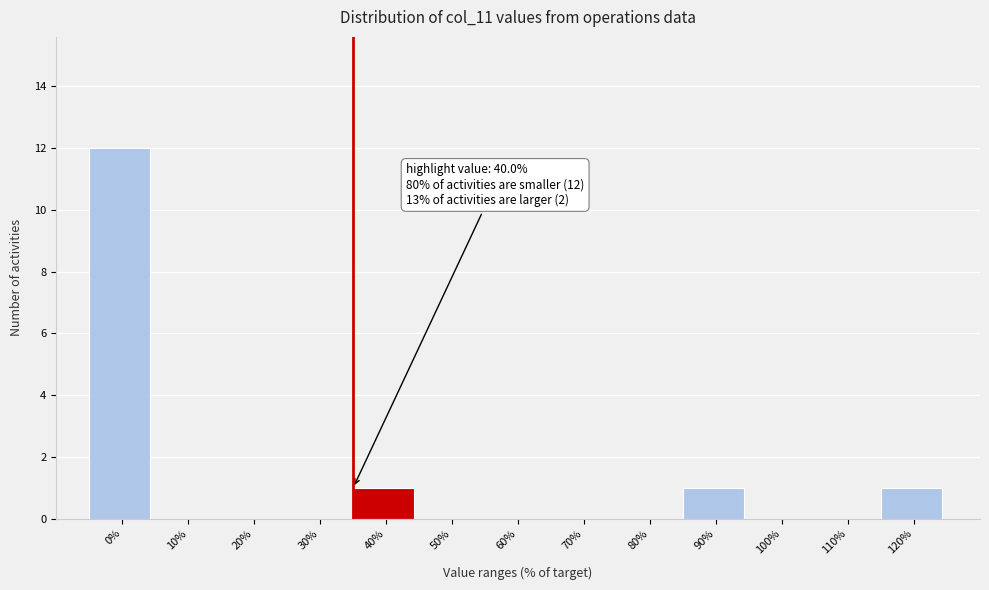

Reading left to right, transcribe all the data shown in this chart.

0%=12	10%=0	20%=0	30%=0	40%=1	50%=0	60%=0	70%=0	80%=0	90%=1	100%=0	110%=0	120%=1